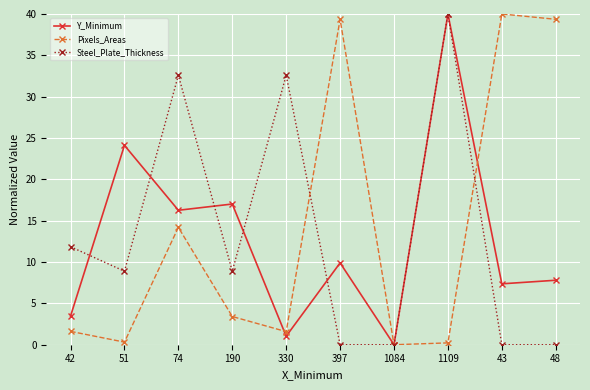

Rank the series by their average value, from lowest to highest.

Y_Minimum, Steel_Plate_Thickness, Pixels_Areas